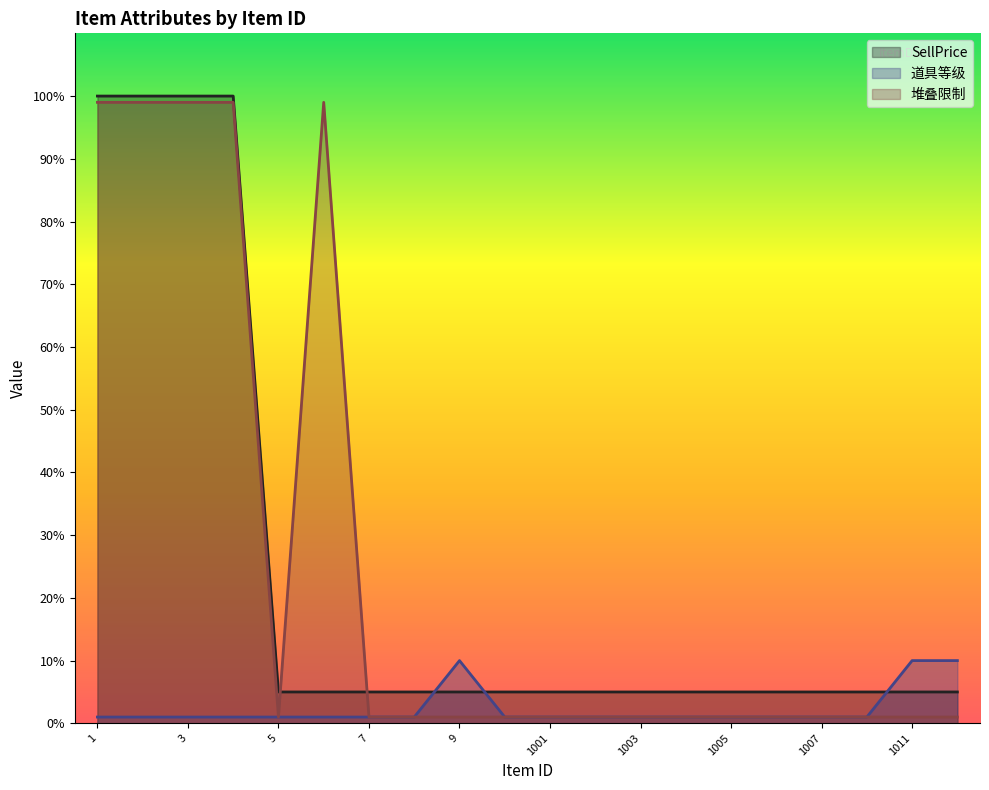

What is the greatest value displayed?

100